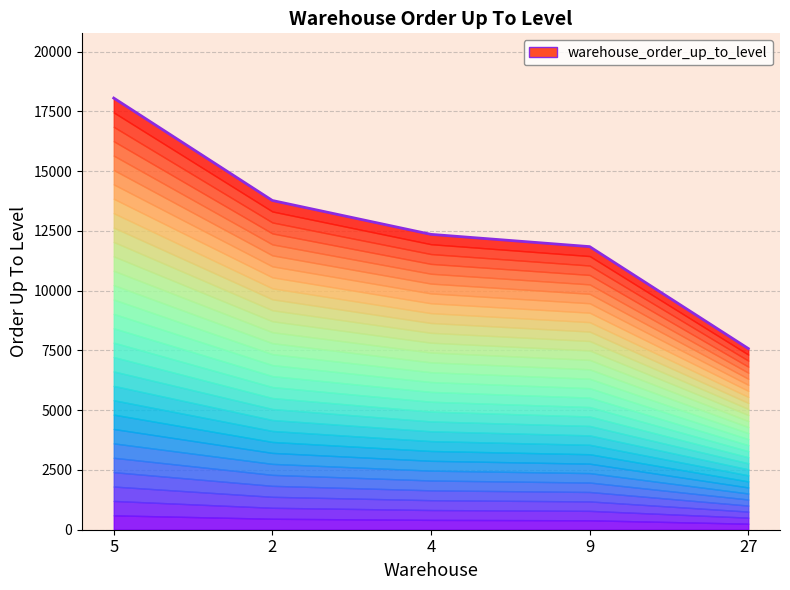

Which category has the highest value across all series?

5